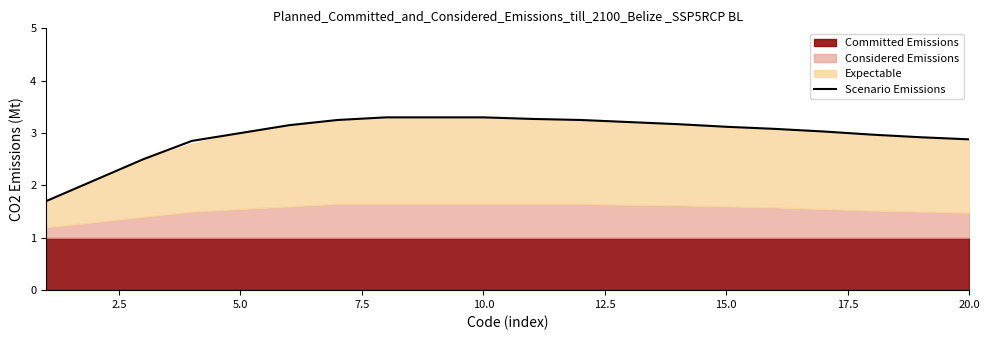

How many data points are less than 3?

7